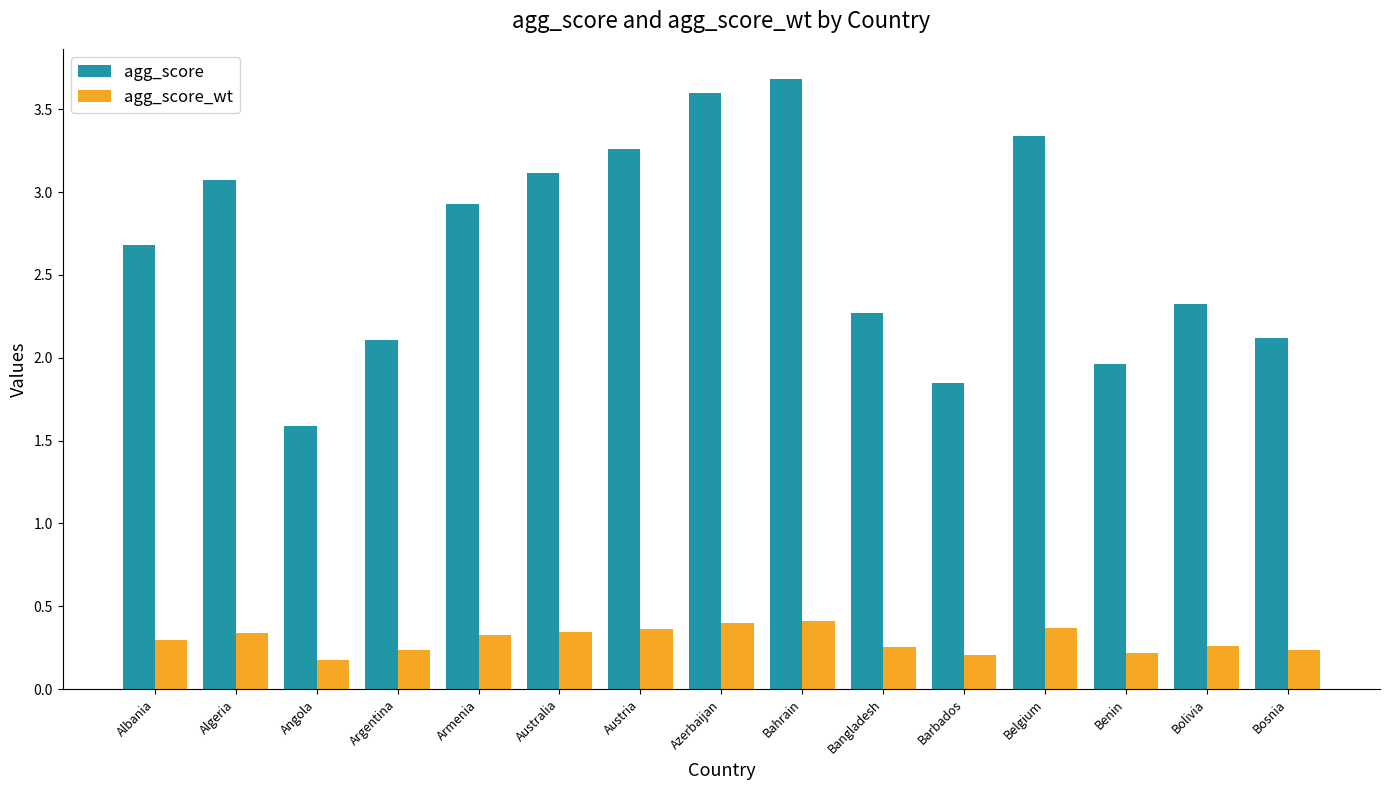

How many values in the agg_score series exceed 2?

12